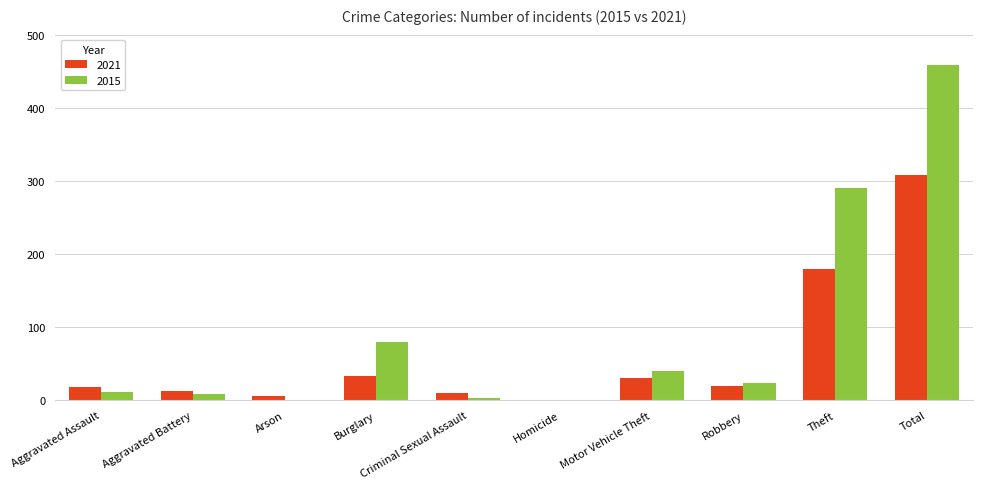

What value does the 2021 series have at Aggravated Assault, to the nearest 10?

20